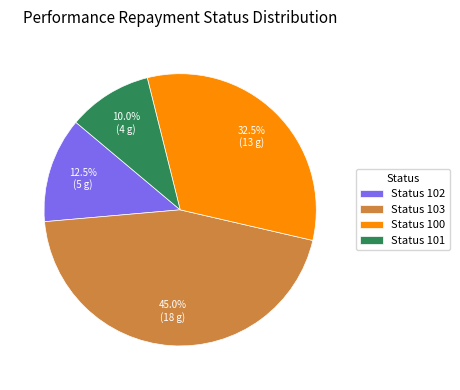

What is the largest slice in the pie chart?

Status 103